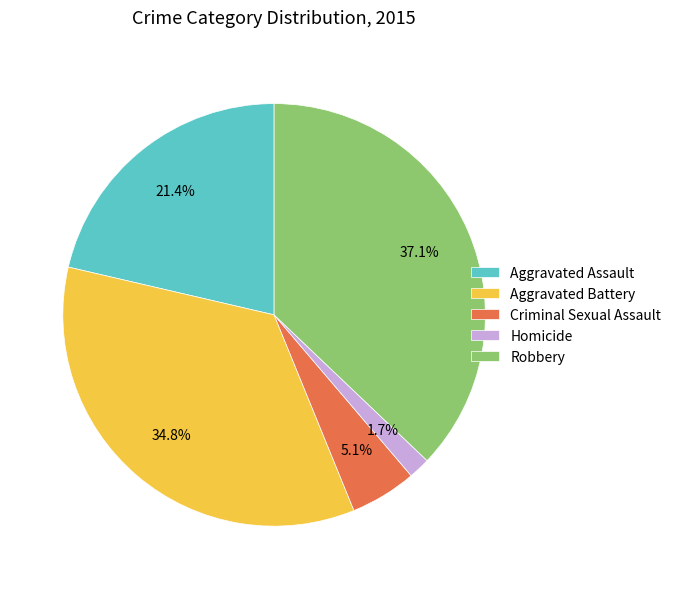

Which has a higher value, Robbery or Aggravated Battery?

Robbery